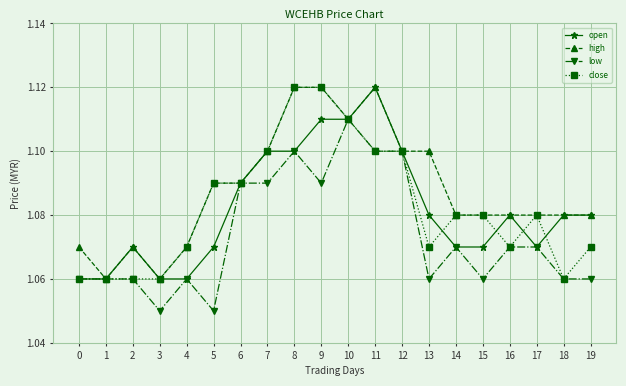

Is the value of open at 15 greater than the value of high at 6?

No